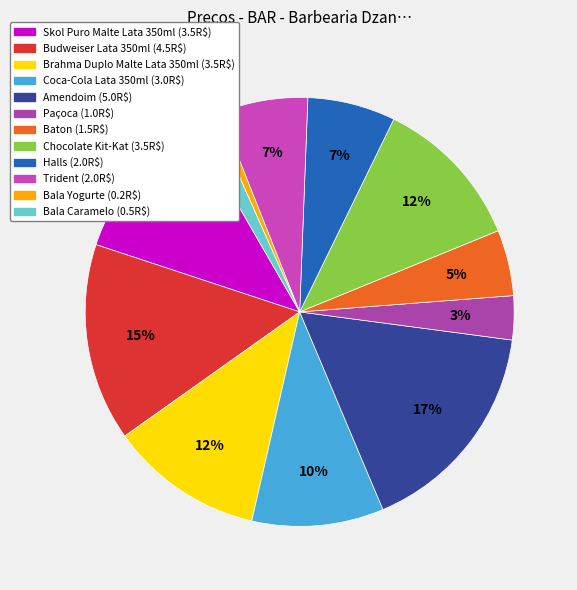

To the nearest percent, what is the average slice percentage?

8%